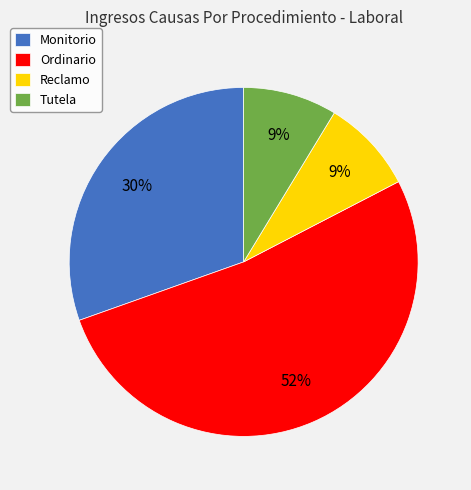

Which category has the biggest portion of the pie?

Ordinario